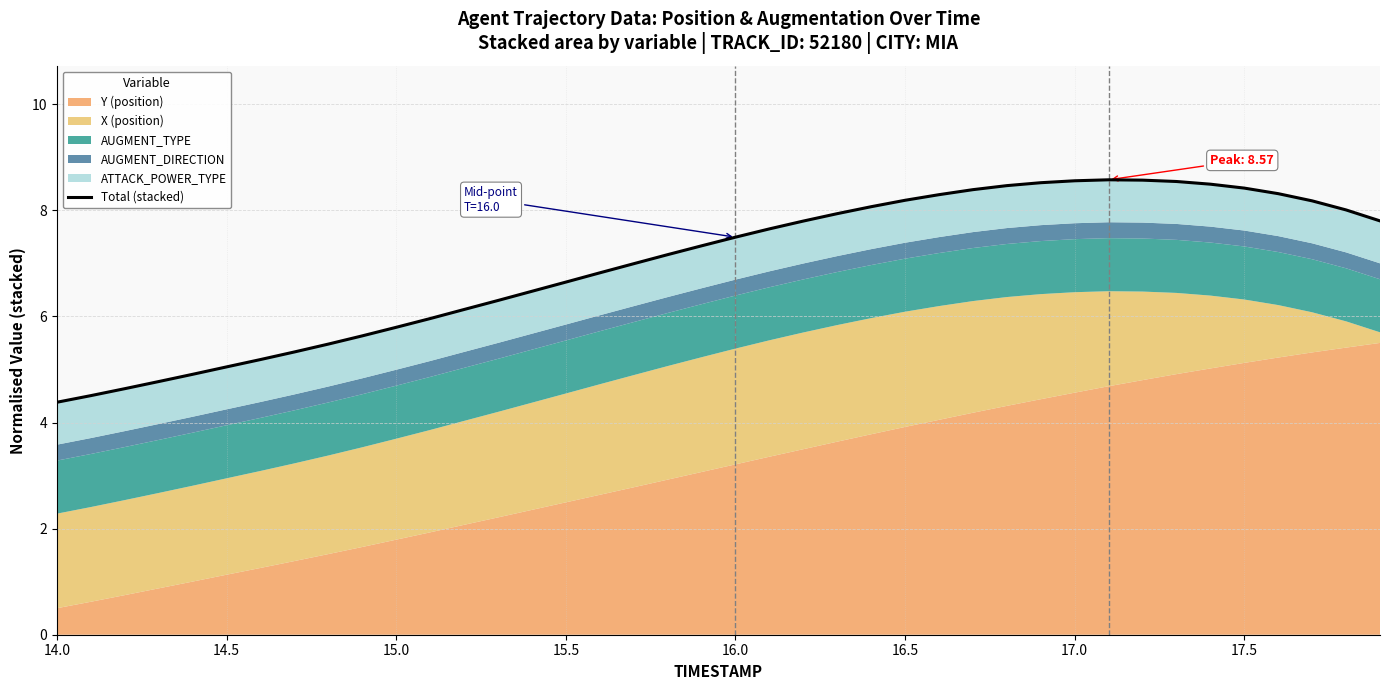

Which label corresponds to the smallest value in the chart?

14.0